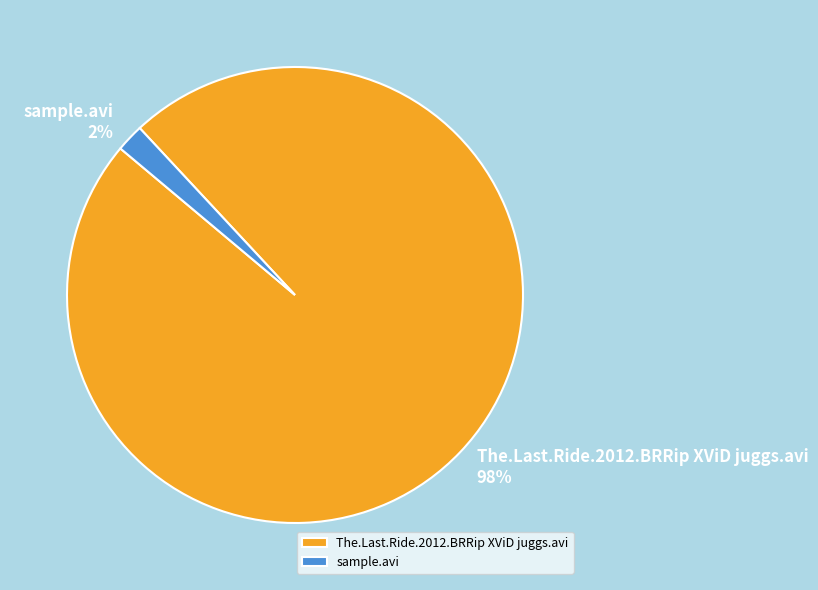

How many slices are in this pie chart?

2